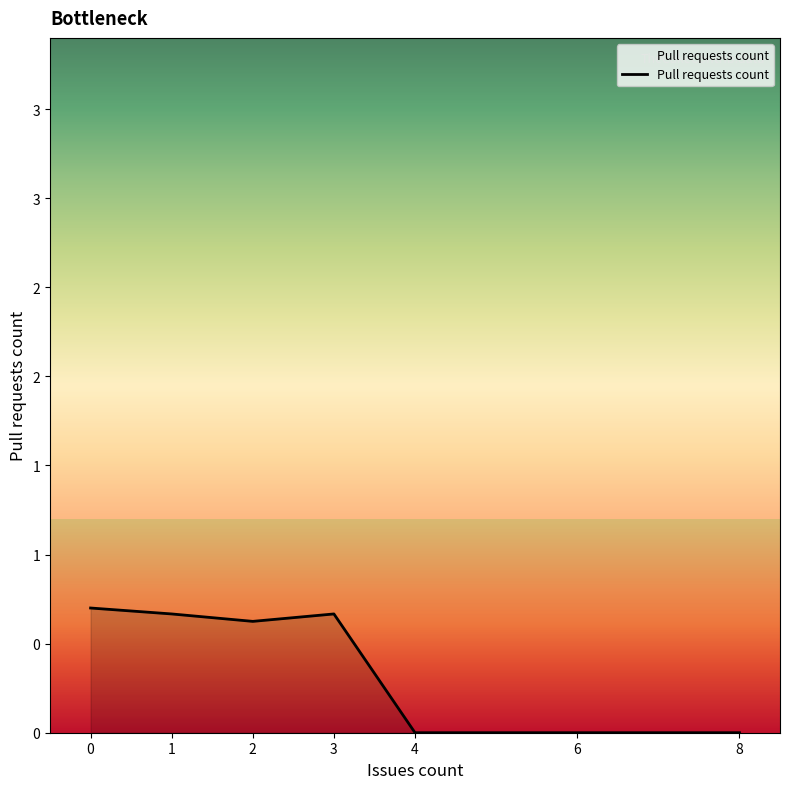

Count the values in the range 0 to 1.

7